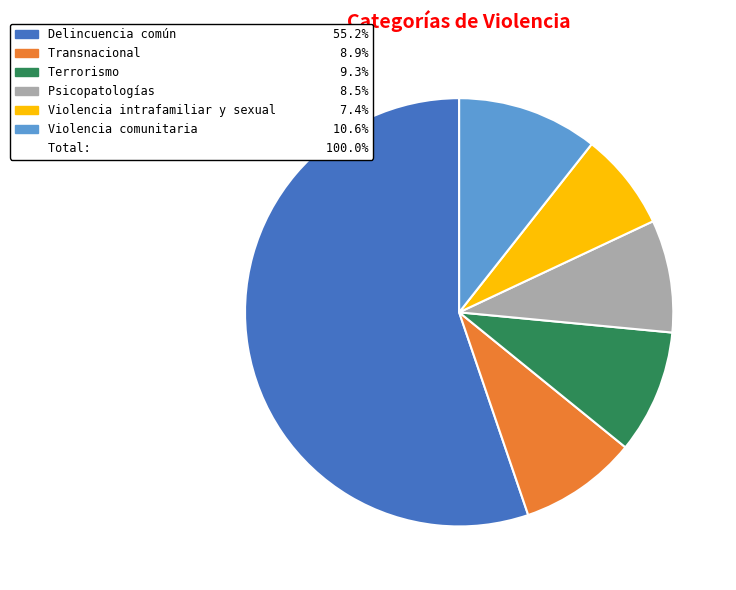

Does any single category account for the majority?

Yes